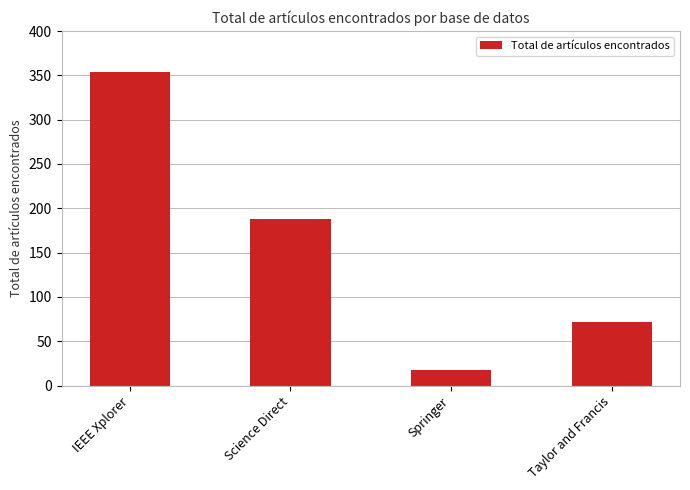

Does the chart contain any negative values?

No